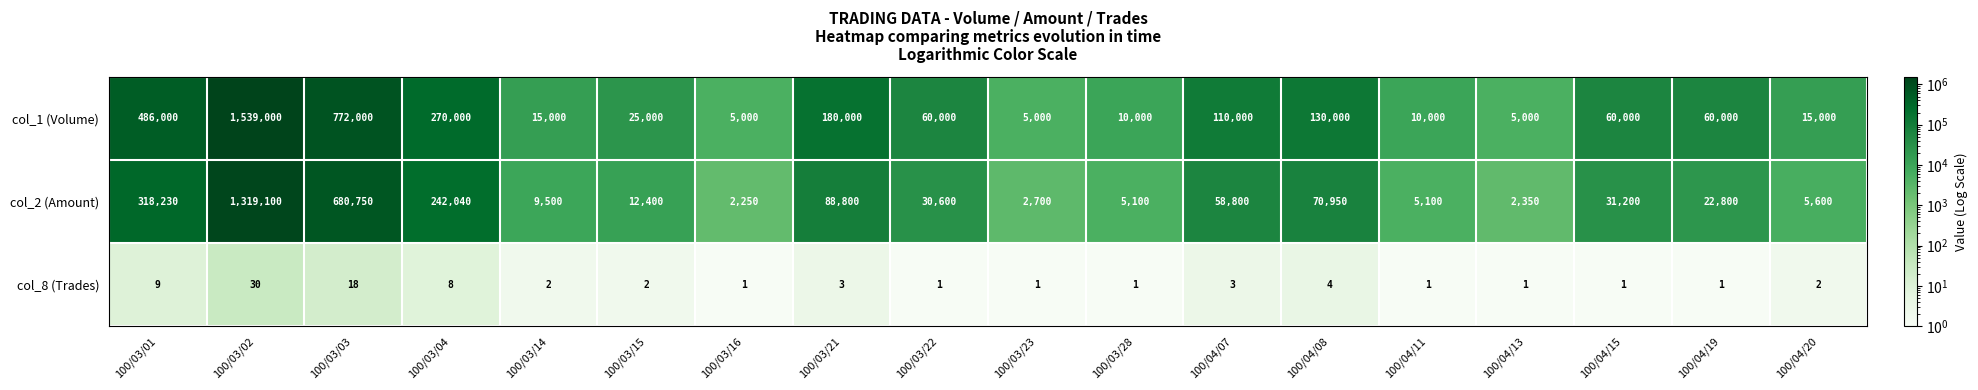

At 100/04/19, list the series in order from largest to smallest.

col_1 (Volume), col_2 (Amount), col_8 (Trades)